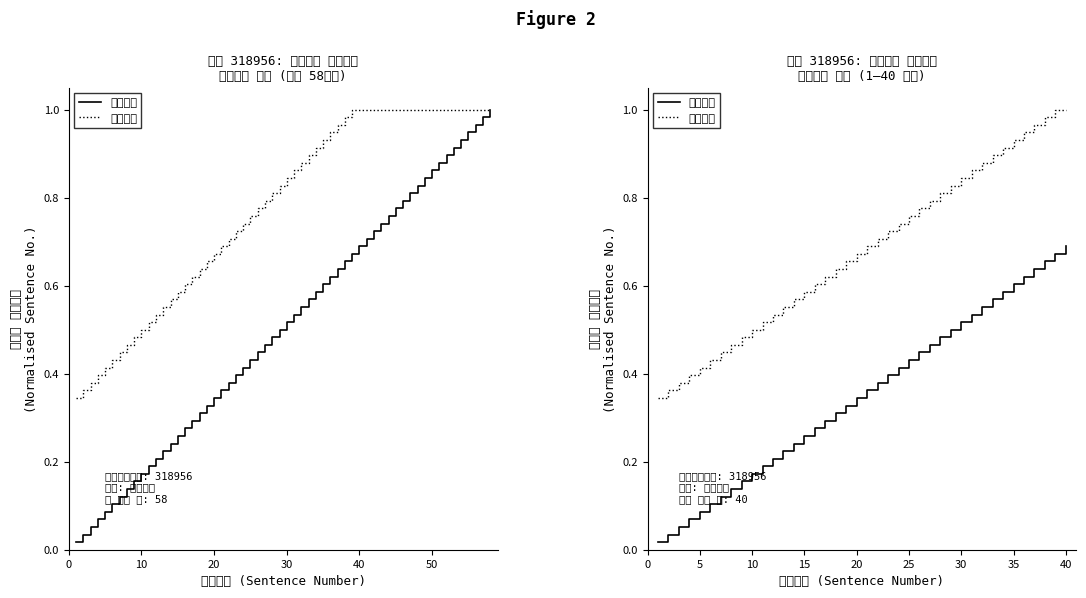

Rank the series by their maximum value, from highest to lowest.

범죄사실, 판례내용